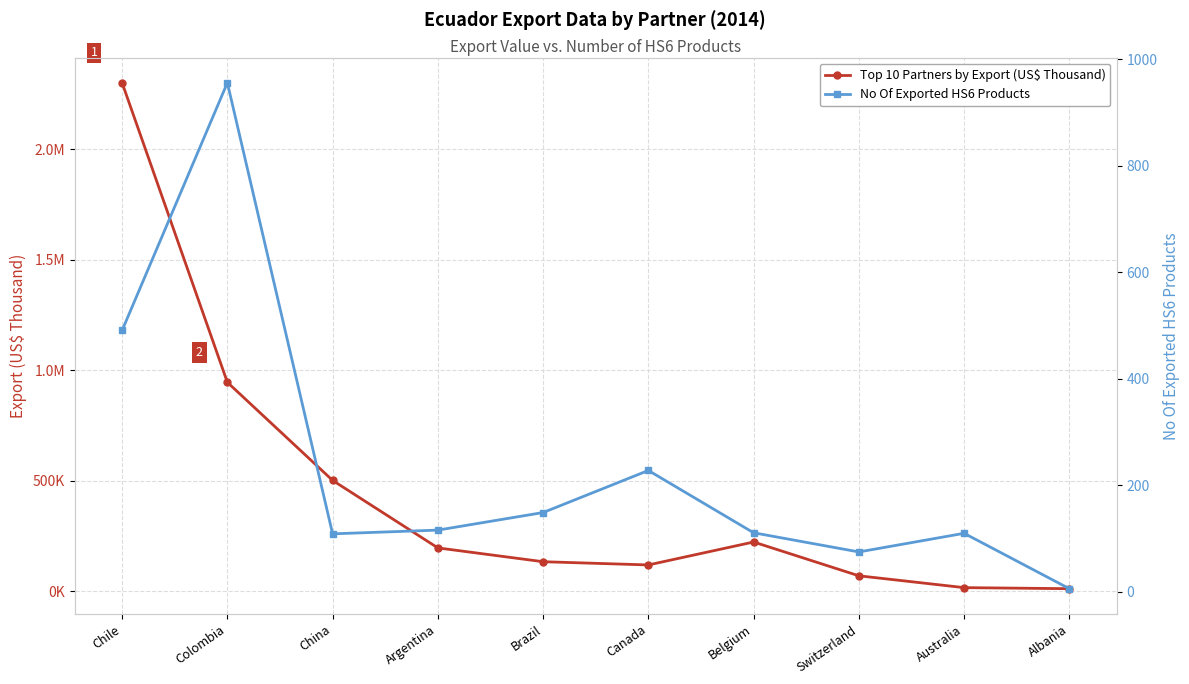

Reading left to right, what are all the values shown in this chart?

Top 10 Partners by Export (US$ Thousand): Chile=2300953.3	Colombia=945407.2	China=501379.3	Argentina=195862.8	Brazil=133329.2	Canada=118691.1	Belgium=222566.4	Switzerland=69573.8	Australia=16013.7	Albania=11253.7
No Of Exported HS6 Products: Chile=491.0	Colombia=956.0	China=109.0	Argentina=116.0	Brazil=149.0	Canada=228.0	Belgium=111.0	Switzerland=75.0	Australia=110.0	Albania=6.0